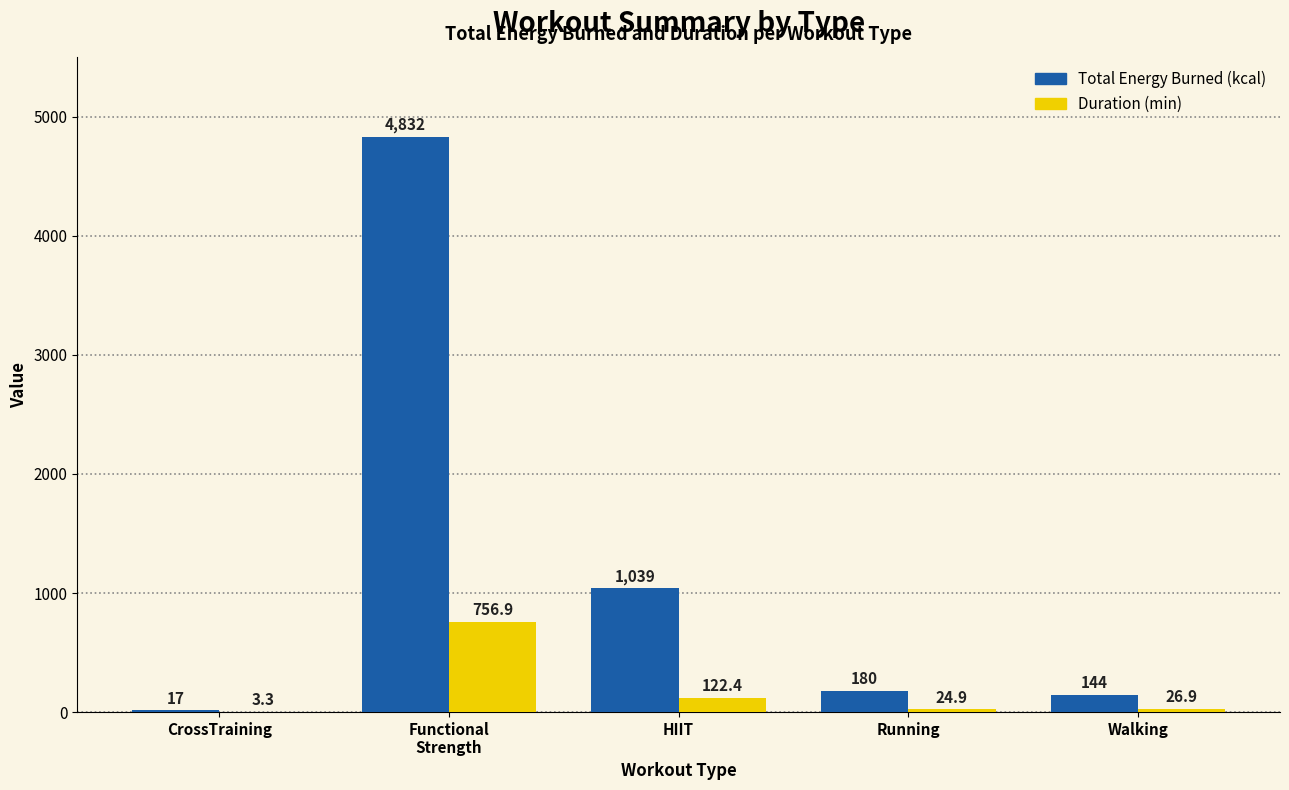

Are the bars horizontal?

No